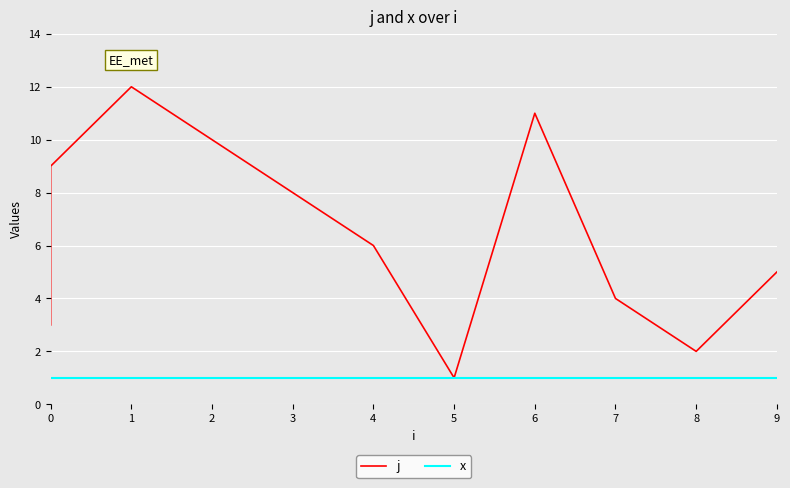

True or false: j and x cross at least once.

False